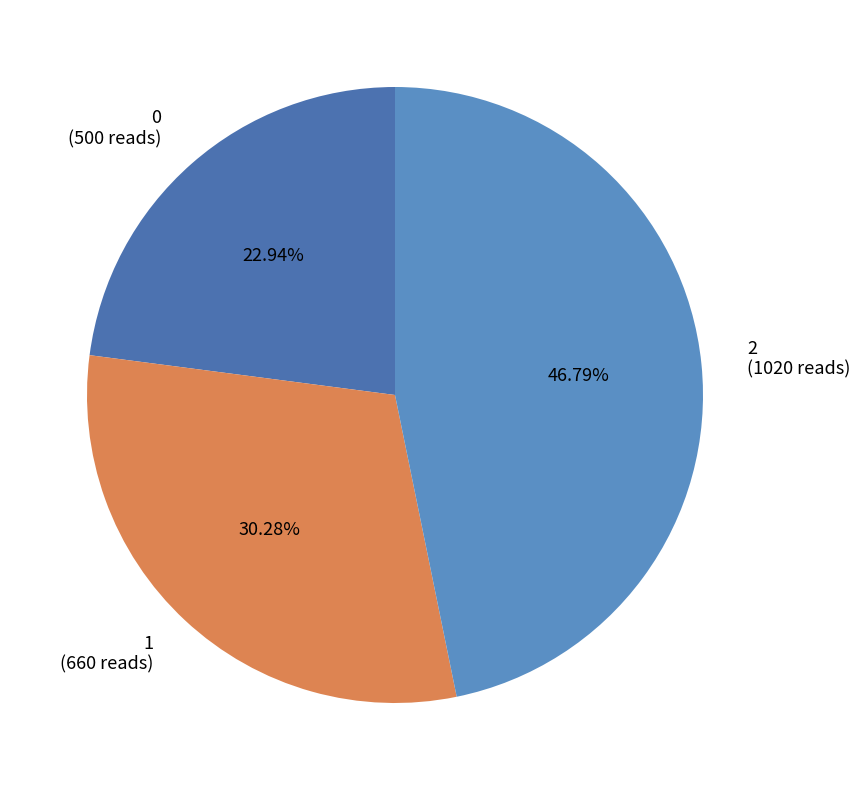

To the nearest percent, what is the average slice percentage?

33%